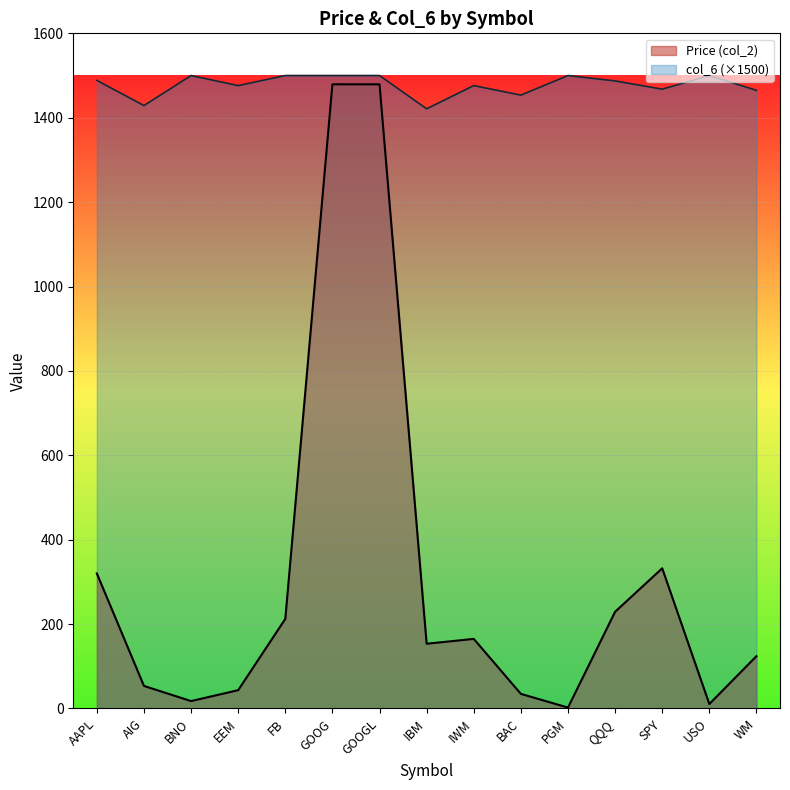

True or false: col_6 and Price (col_2) cross at least once.

False